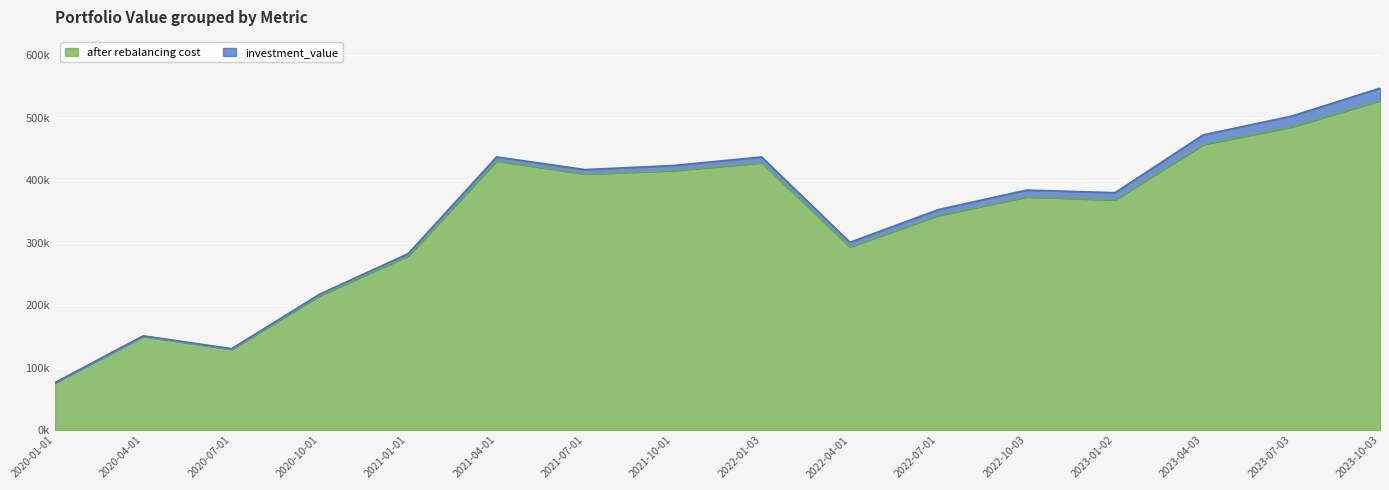

What is the minimum value for investment_value?

75868.6